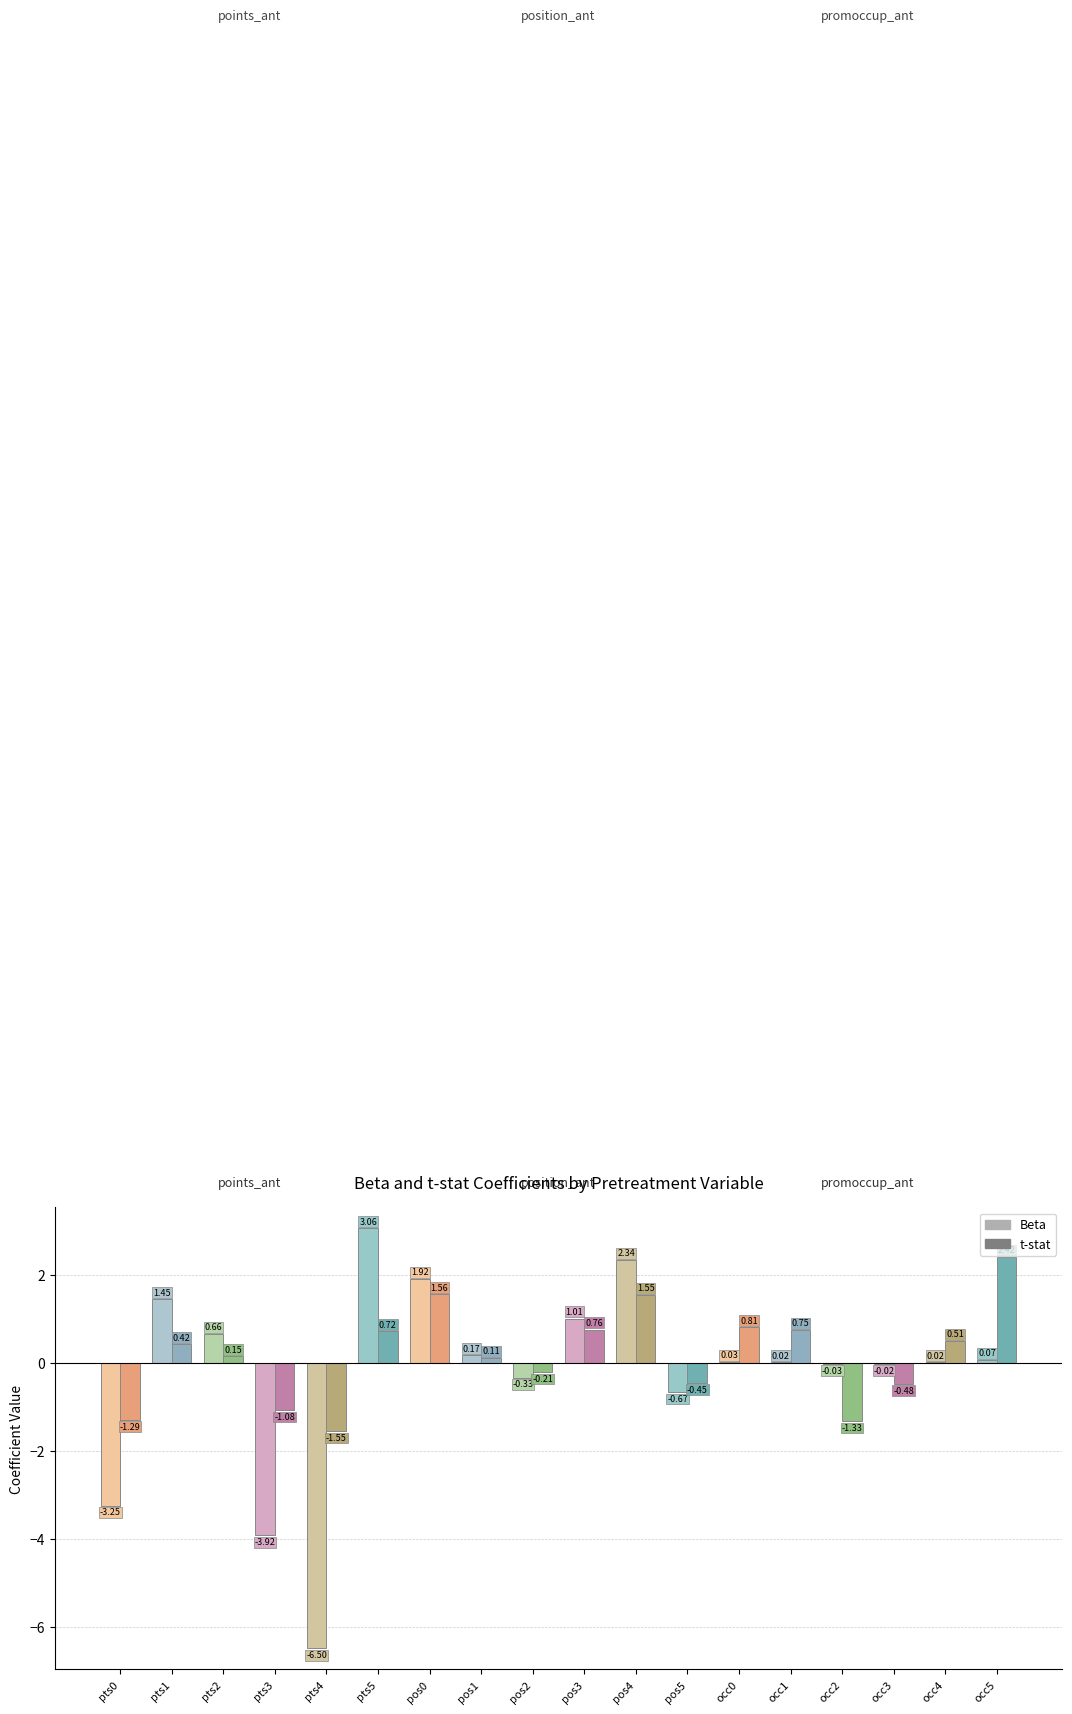

Which series has the largest total across all categories?

t-stat